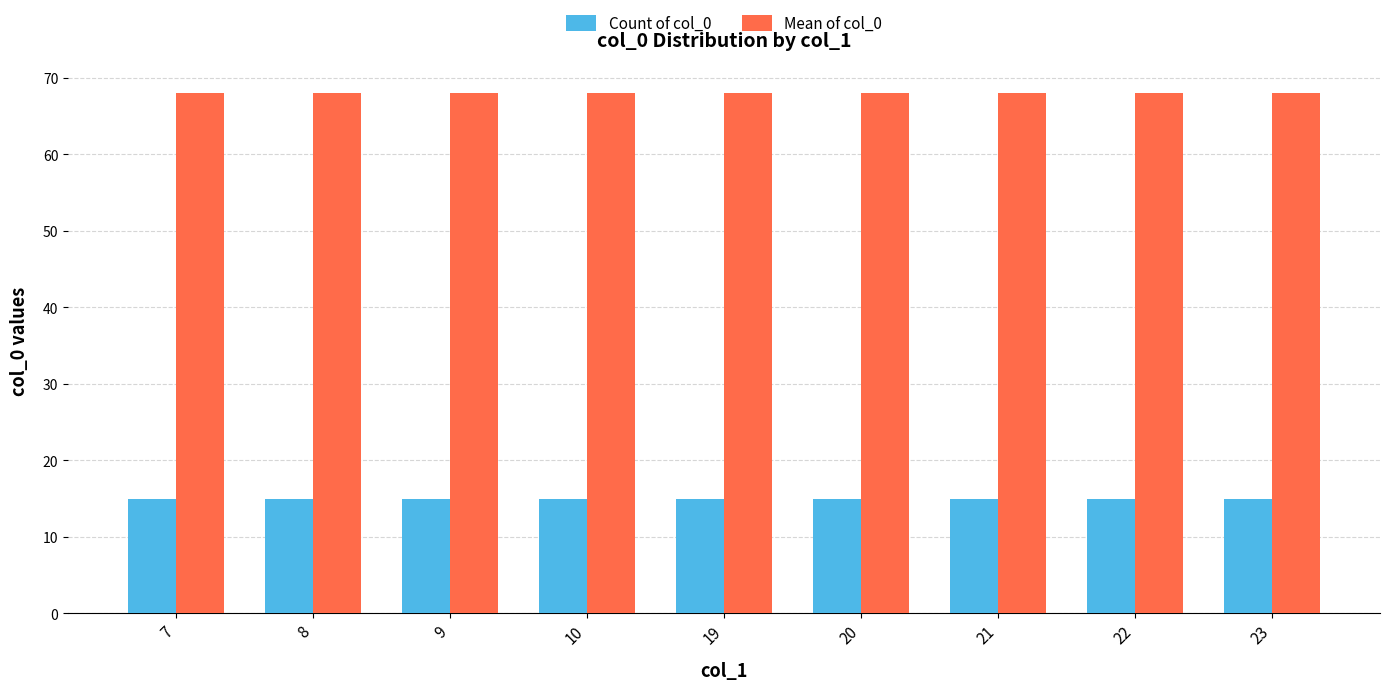

What is the greatest value displayed?

68